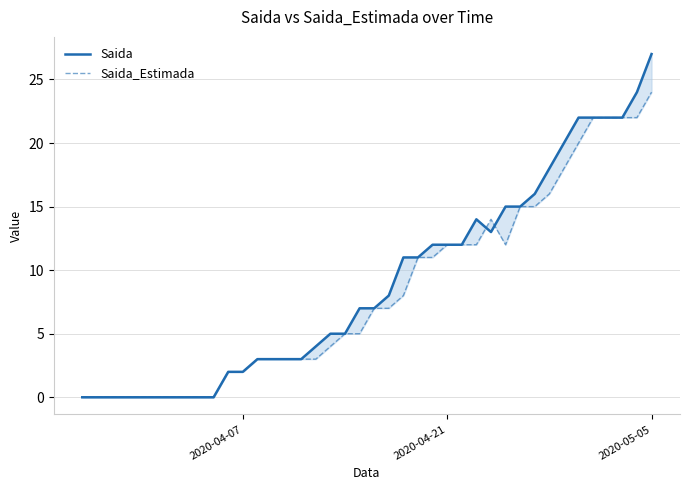

List the series in order of their peak value, lowest first.

Saida_Estimada, Saida